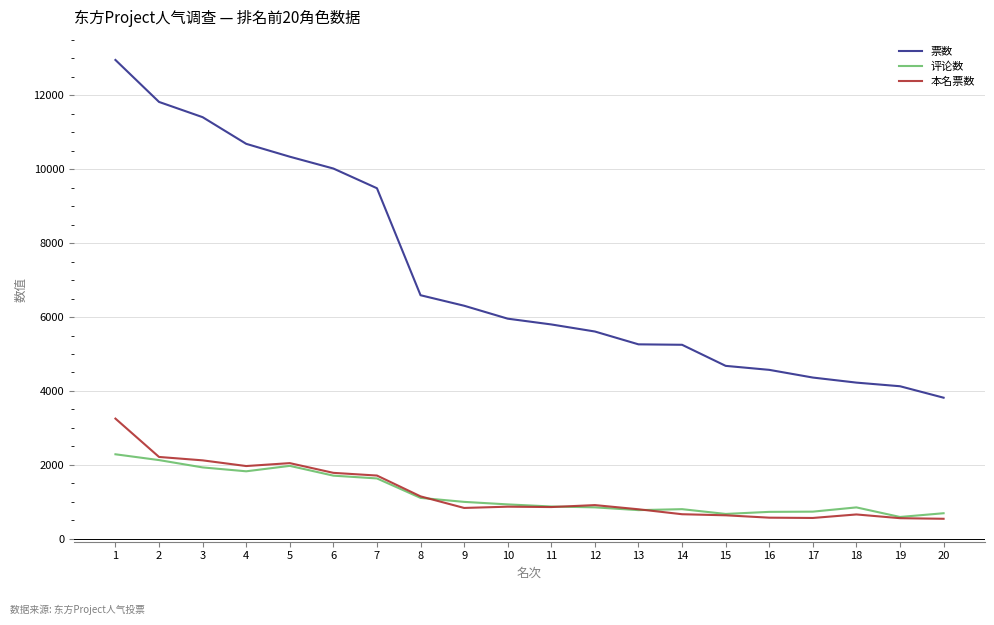

Between 5 and 12, which series saw the biggest shift?

票数